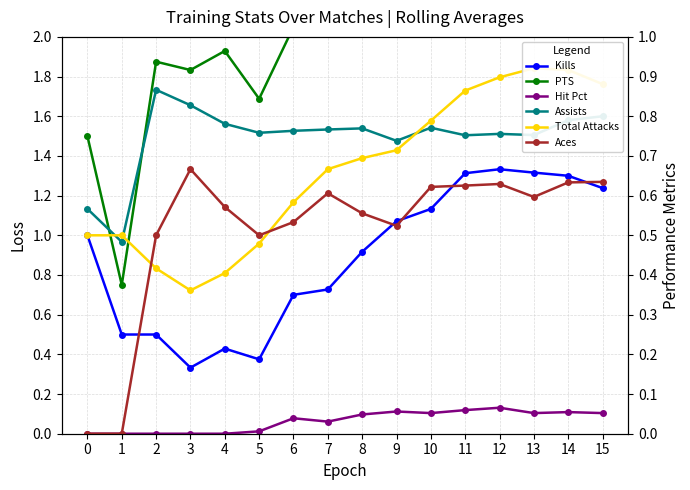

Rank the categories by Total Attacks value from lowest to highest.

3, 4, 2, 5, 0, 1, 6, 7, 8, 9, 10, 11, 15, 12, 14, 13